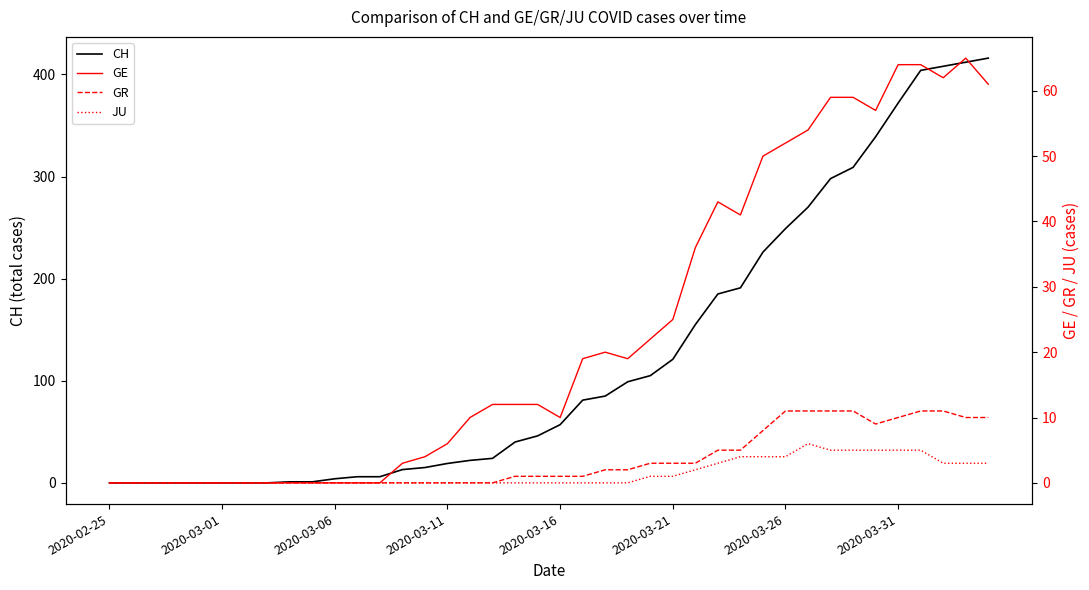

What is the value of the GR point at the 21st from the left?

1